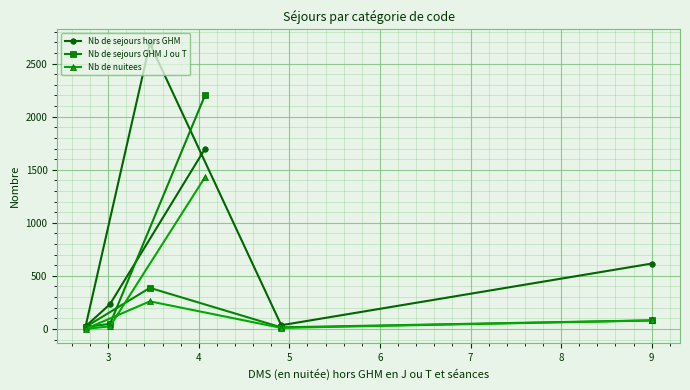

What is the maximum value shown in the chart?

2689